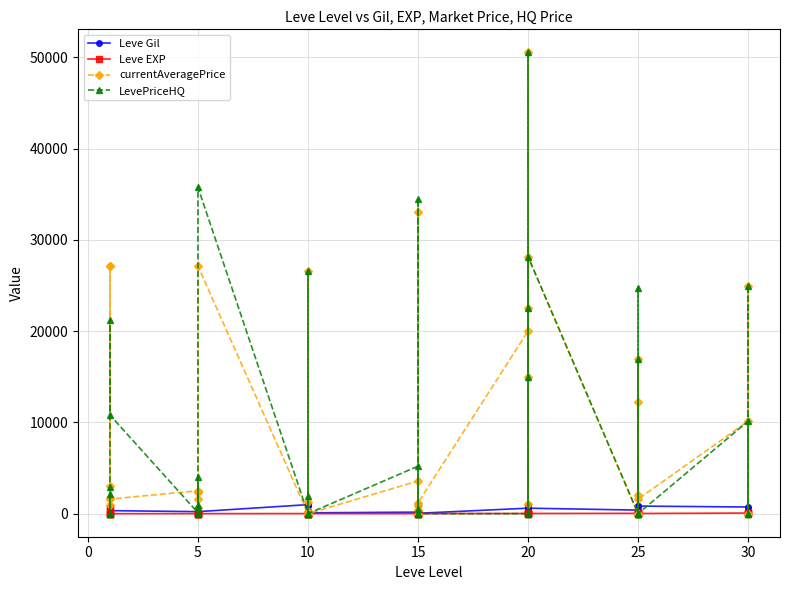

Which has a higher value, 5 or 25?

25